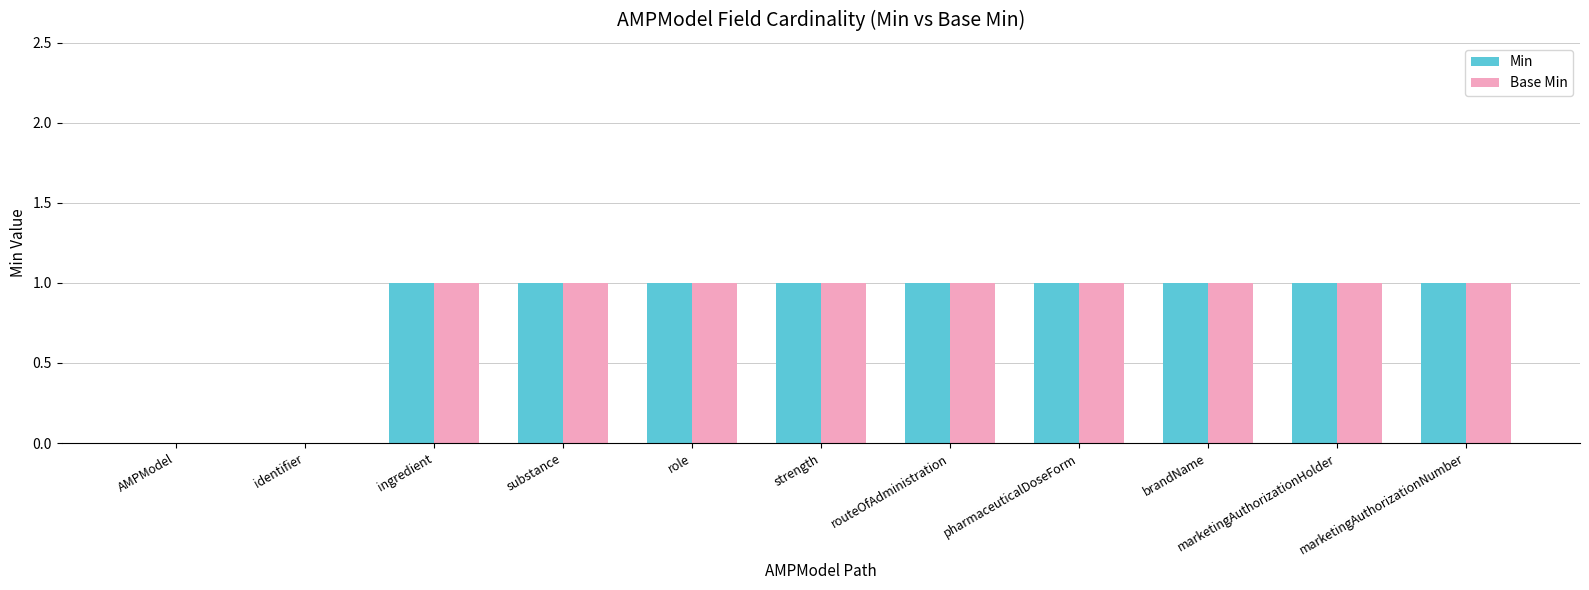

Is the value of Base Min at strength greater than the value of Min at AMPModel?

Yes